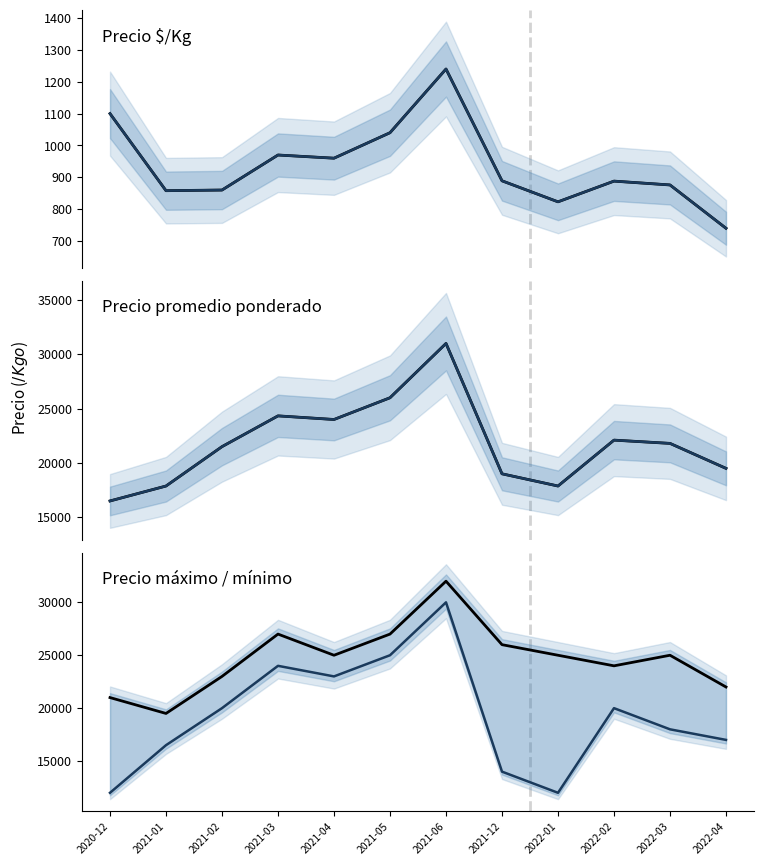

At which category is the sum across all series the highest?

2021-06